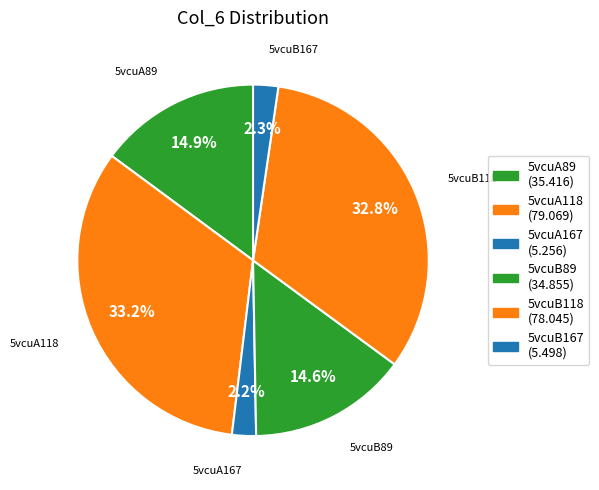

Is the sum of 5vcuA89 and 5vcuB89 greater than half?

No